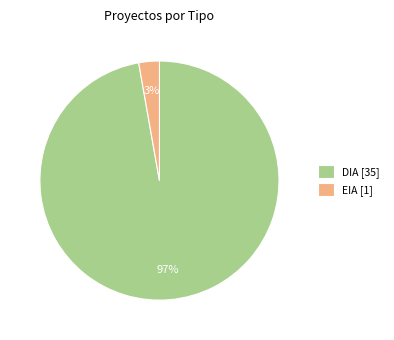

Is there any slice that represents more than half of the pie?

Yes